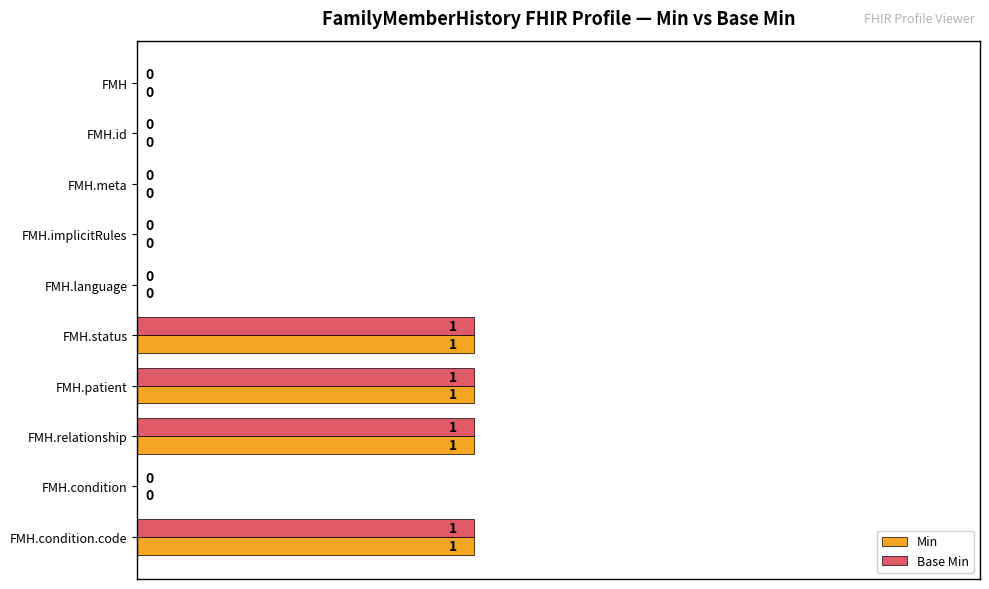

True or false: Base Min has a value of 1 at FMH.id.

False